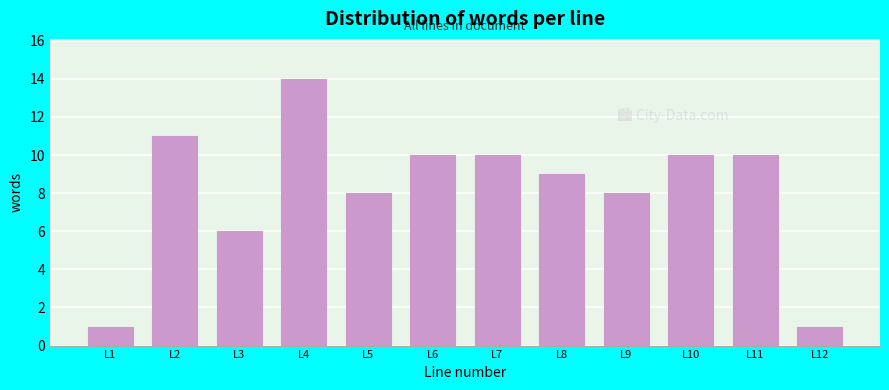

Reading left to right, what are all the values shown in this chart?

L1=1	L2=11	L3=6	L4=14	L5=8	L6=10	L7=10	L8=9	L9=8	L10=10	L11=10	L12=1